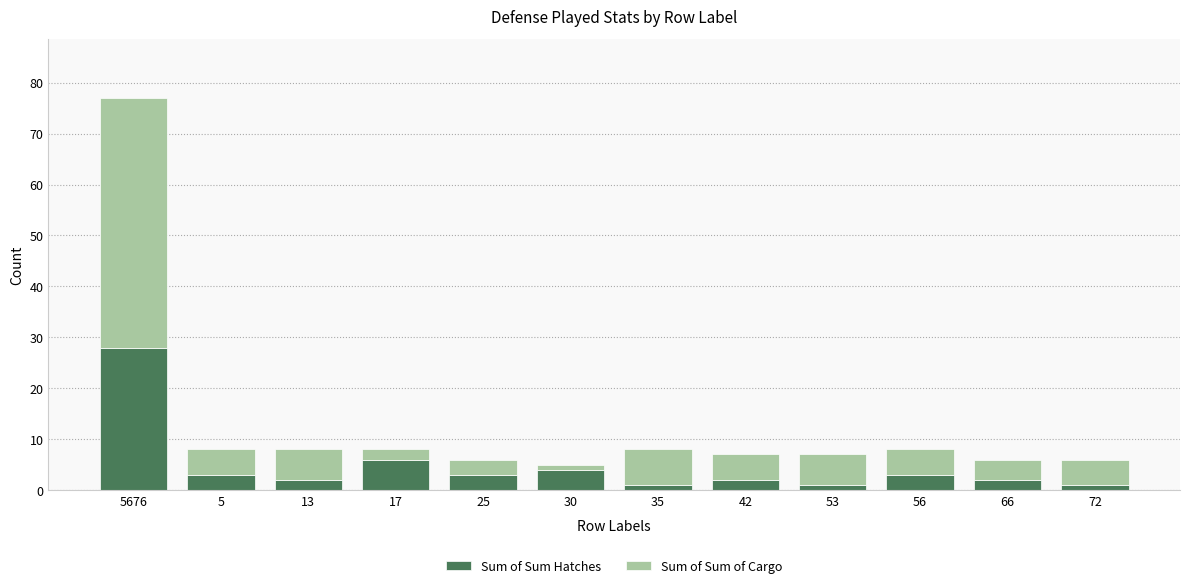

At which category is the sum across all series the highest?

5676